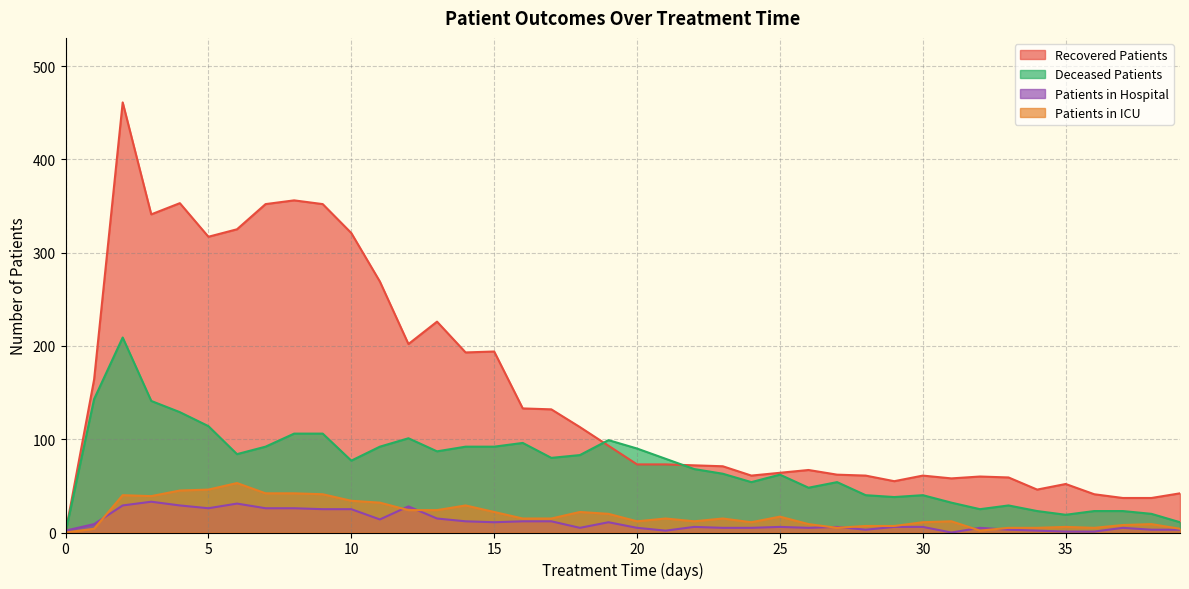

What is the sum of all patients_in_hospital values?

459